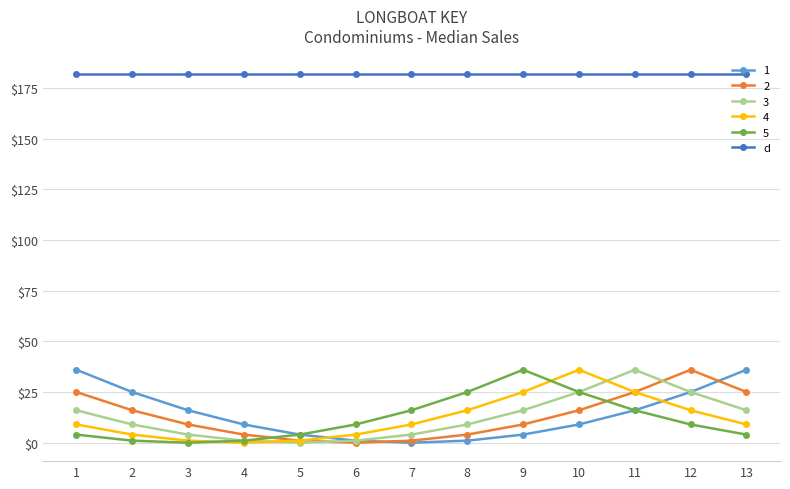

True or false: d and 5 intersect in this chart.

False